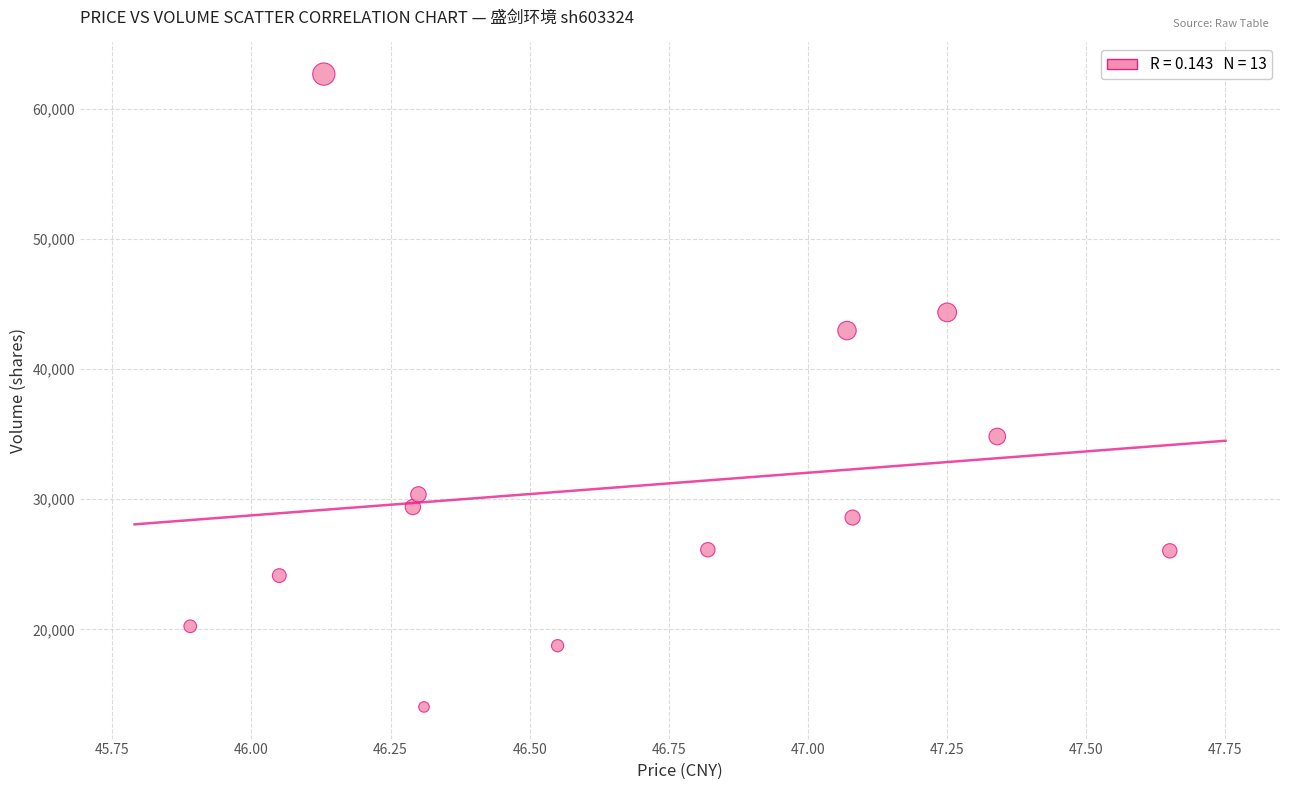

What is the range of Y values (max minus min)?

48600